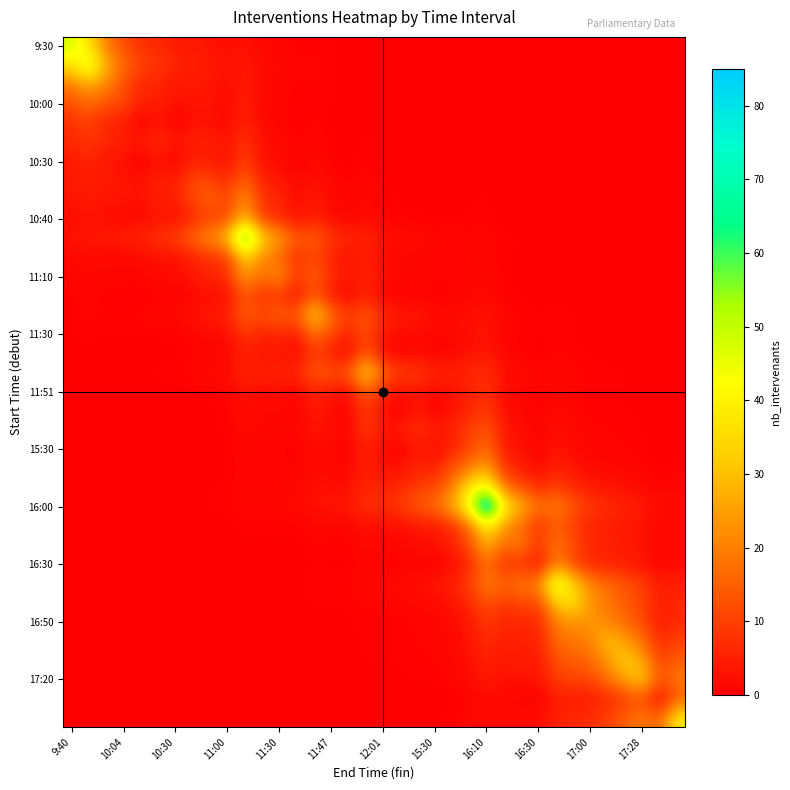

How many data points does each series have?

36